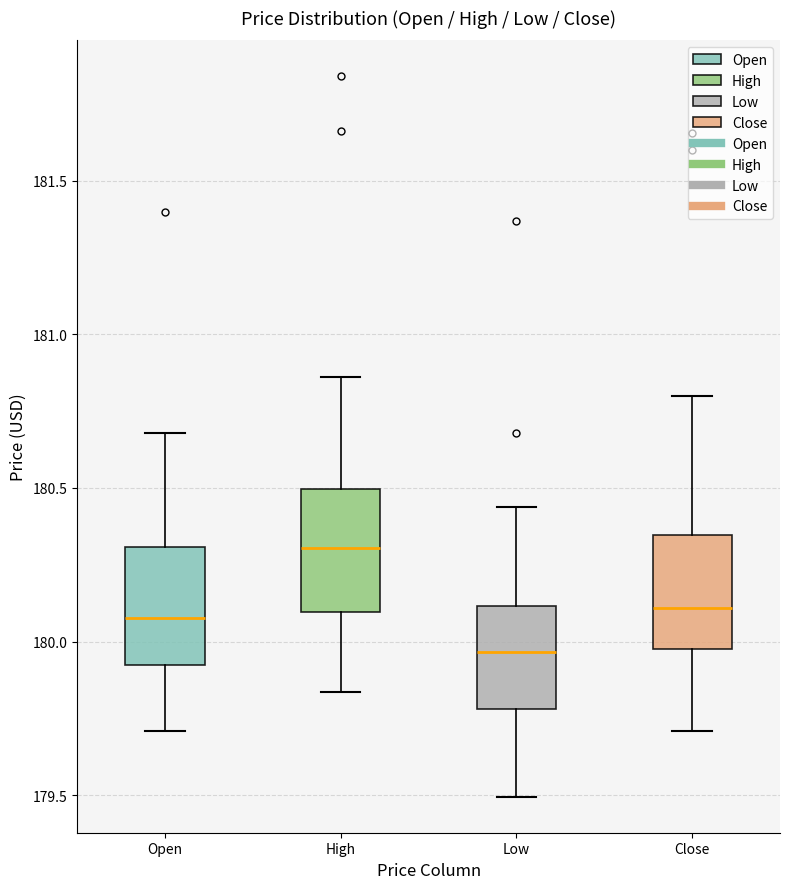

Reading left to right, transcribe this box plot: for each box, give where its median line is, the range the box spans, and where its two whiskers end, as read against the y-axis. The values are not printed on the chart, so give them approximately, as read against the axis.

Open: median 180.10, box 179.95 to 180.30, whiskers 179.70 to 180.70
High: median 180.30, box 180.10 to 180.50, whiskers 179.85 to 180.85
Low: median 179.95, box 179.80 to 180.10, whiskers 179.50 to 180.45
Close: median 180.10, box 180.00 to 180.35, whiskers 179.70 to 180.80